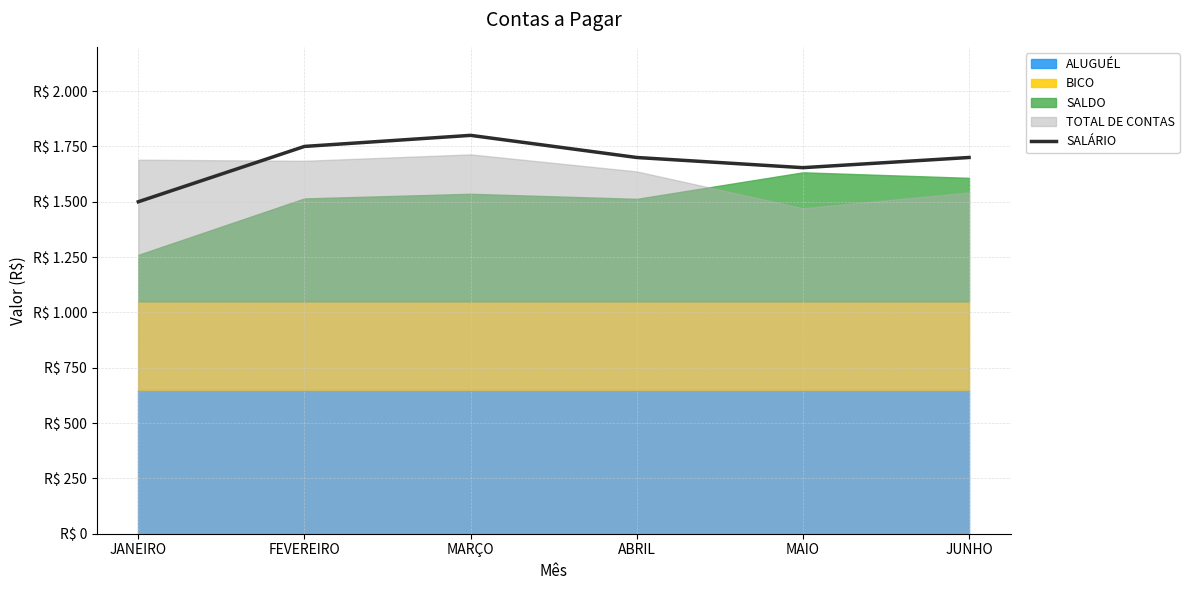

What is the difference between the maximum and minimum values?

300